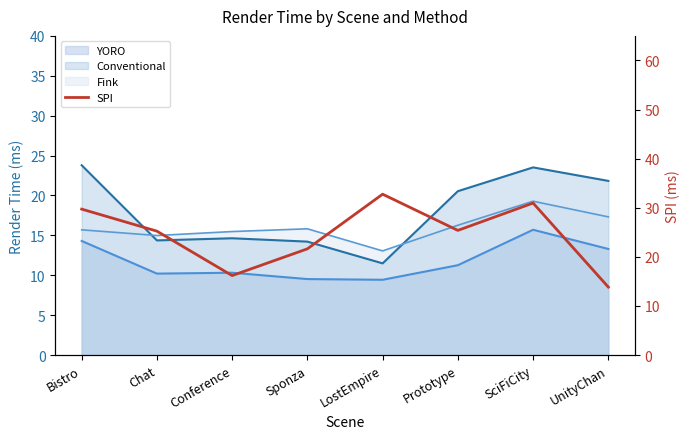

True or false: the data shows 16.2 at Conference.

True